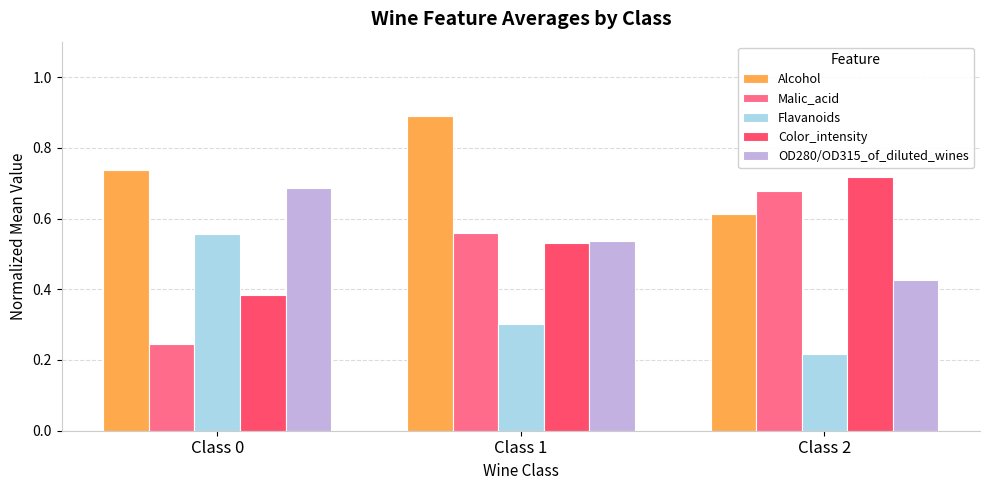

Where is Color_intensity nearest to the value 0?

Class 0